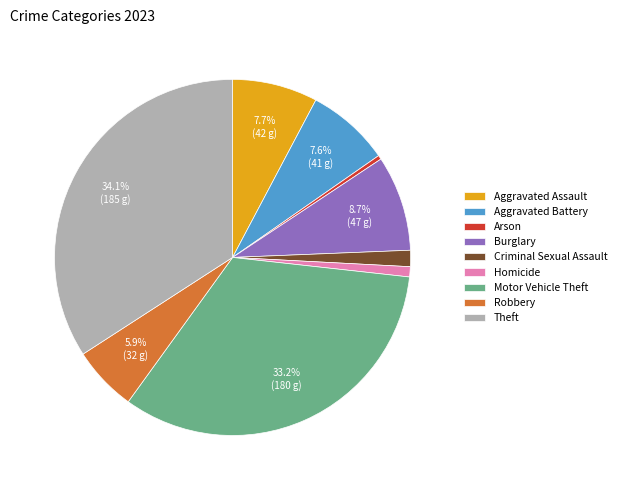

Which category has the biggest portion of the pie?

Theft